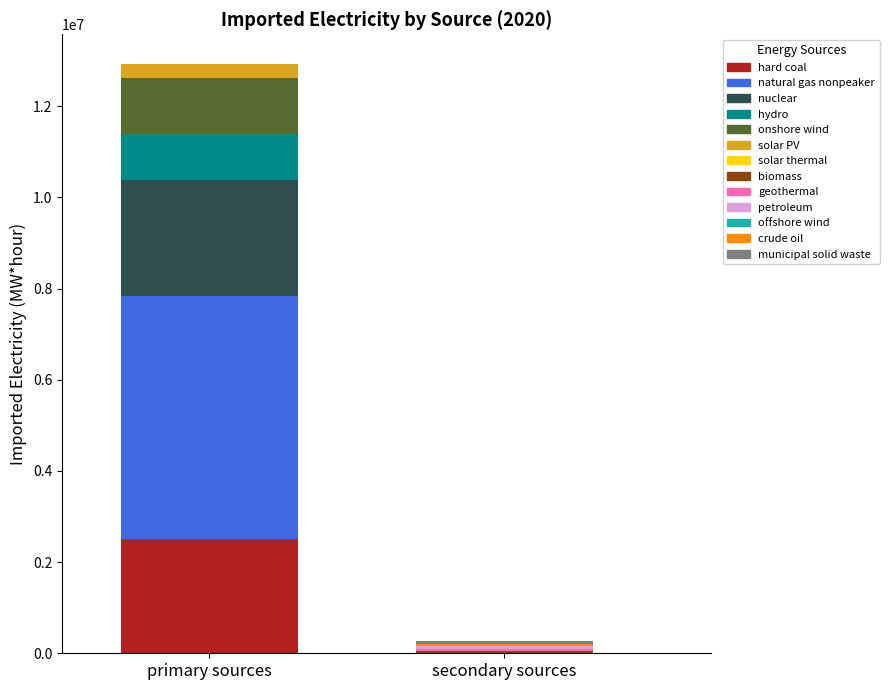

Are the bars horizontal?

No